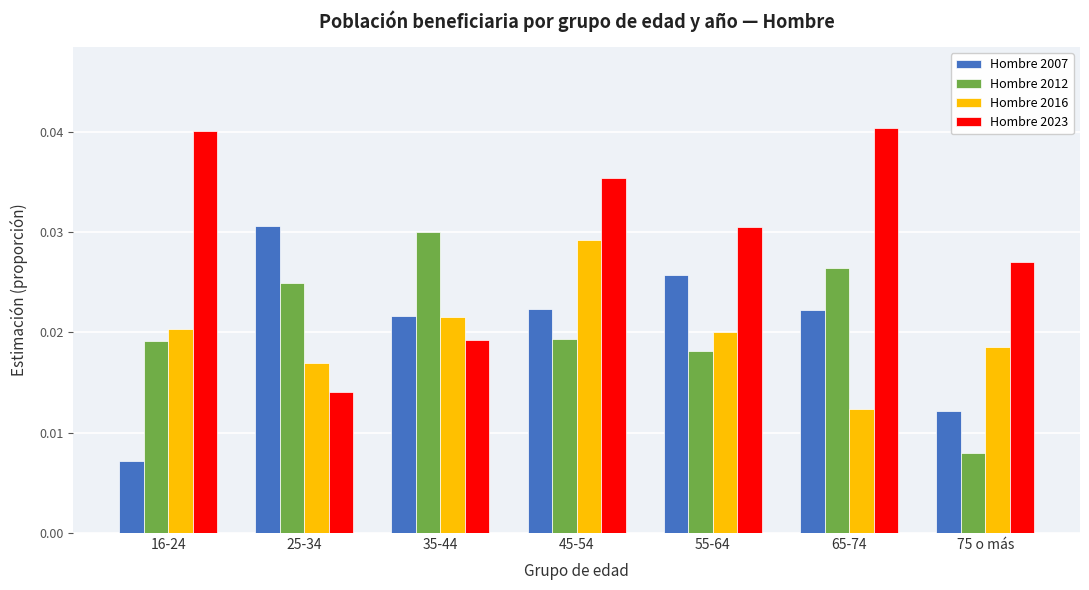

Count the Hombre 2016 values in the range 0 to 1.

7